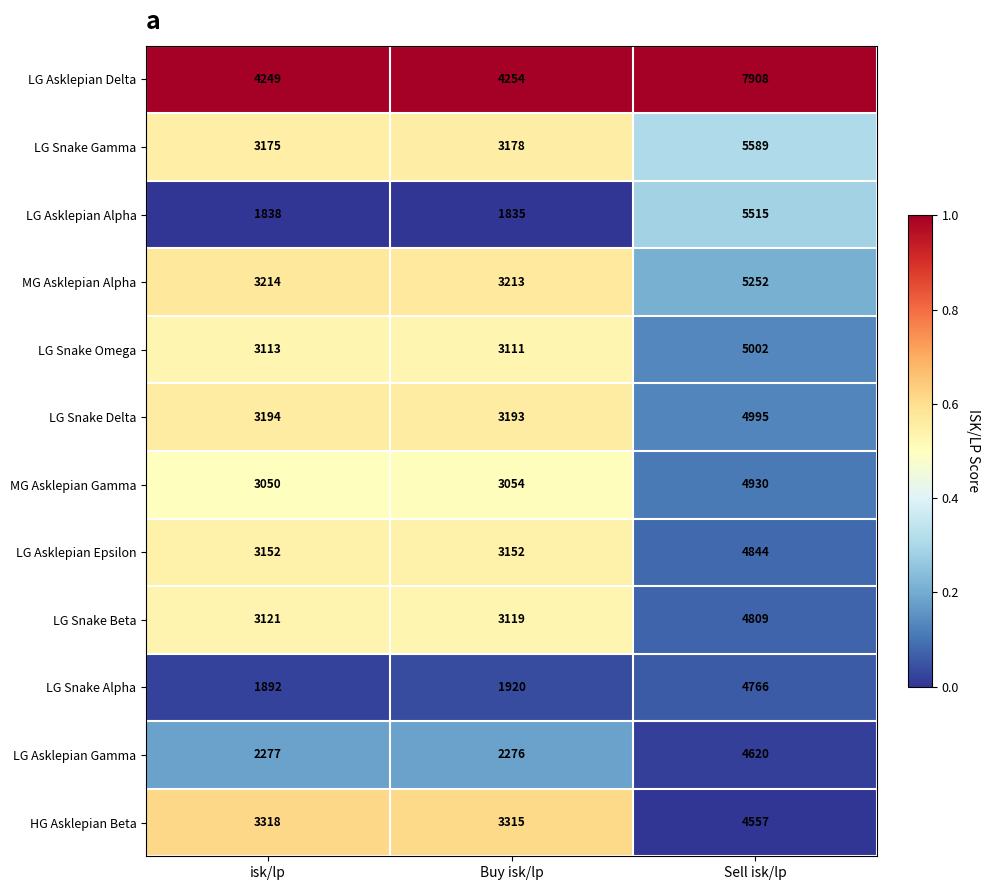

The LG Asklepian Gamma series shows 2276 at Buy isk/lp. True or false?

True